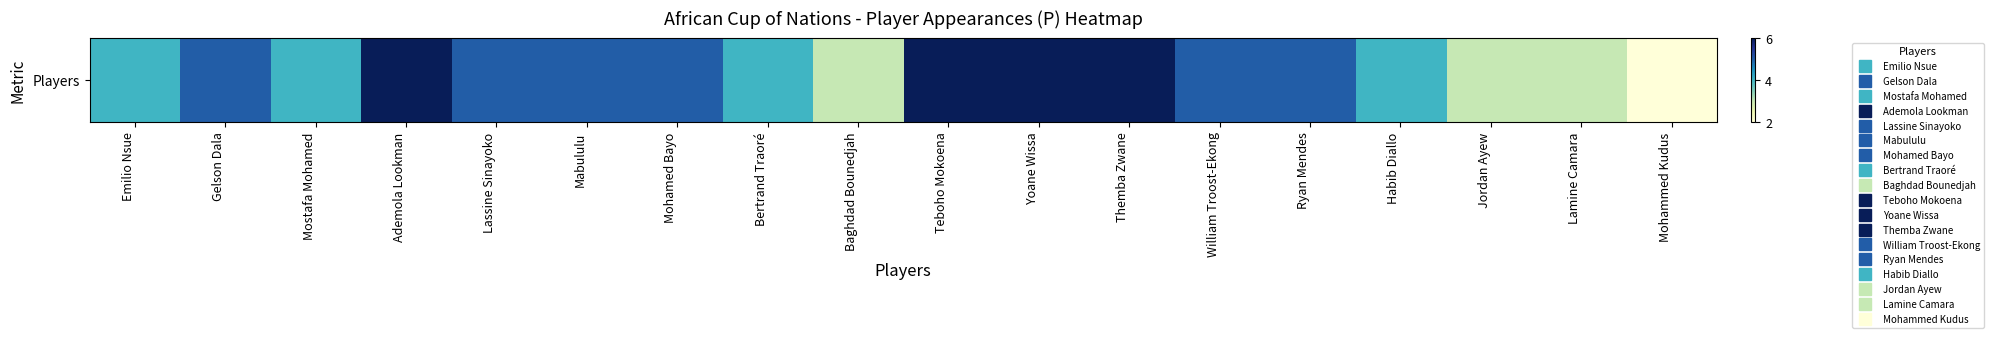

Between Ademola Lookman and William Troost-Ekong, which is larger?

Ademola Lookman